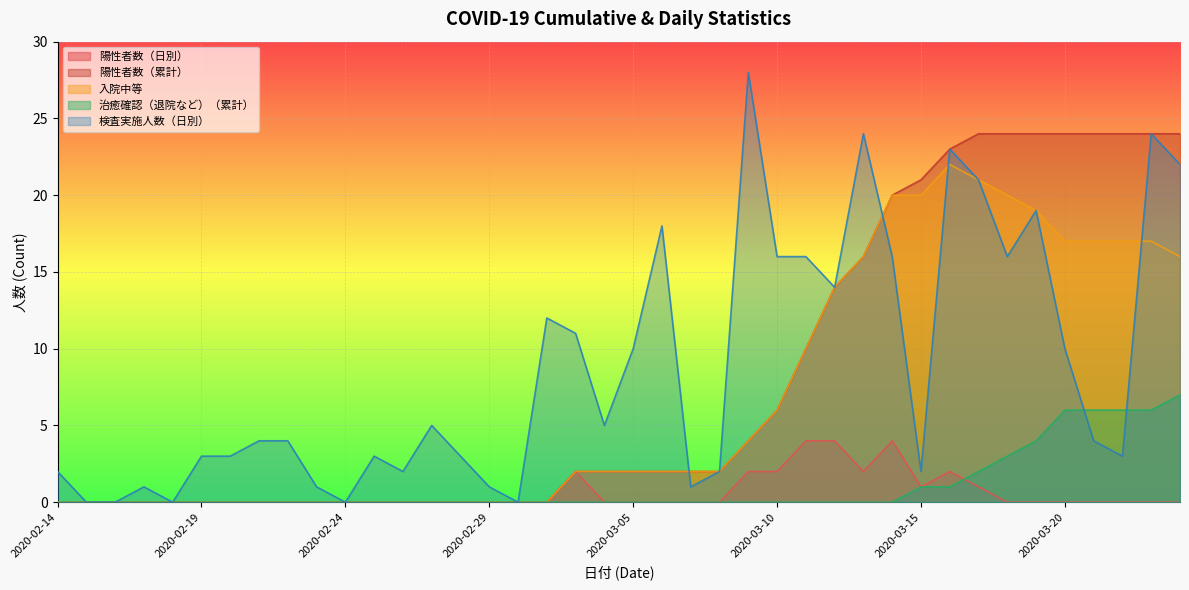

What position from the left is 2020-02-15?

2